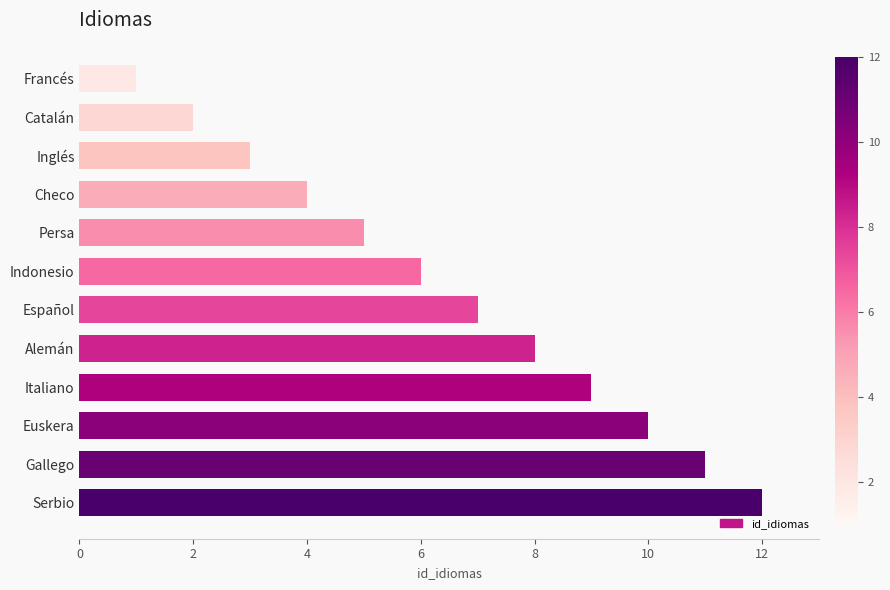

What is the difference between the second highest and second lowest values?

9